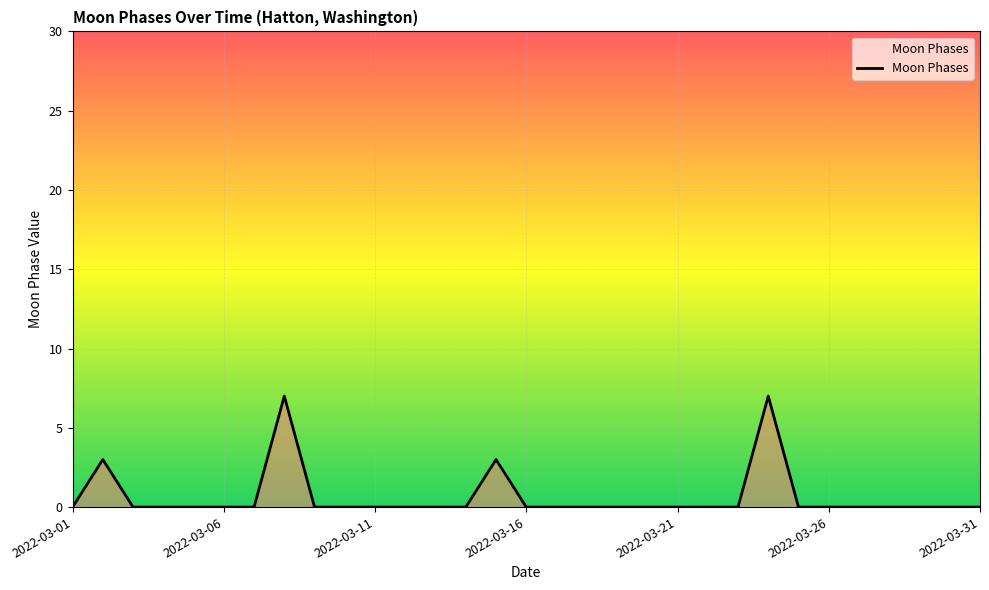

What is the difference between the maximum and minimum values?

7